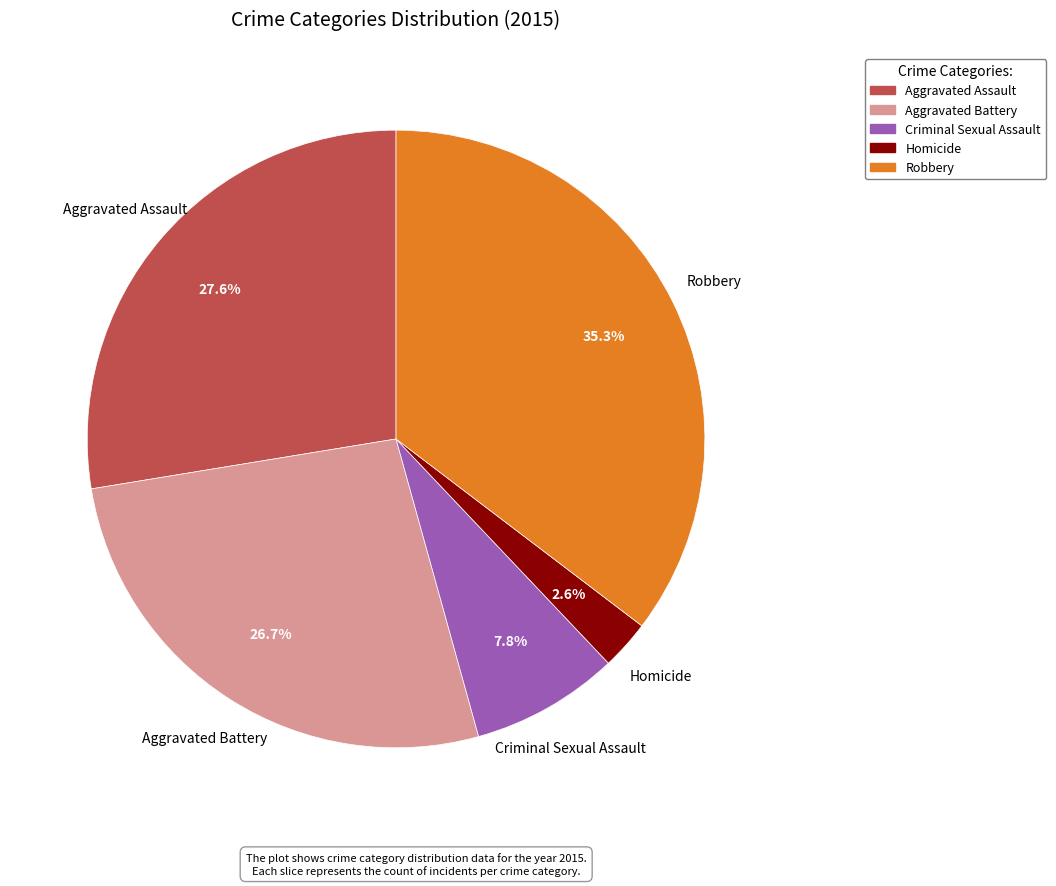

To the nearest percent, what is the difference between the largest and smallest slice percentages?

33%